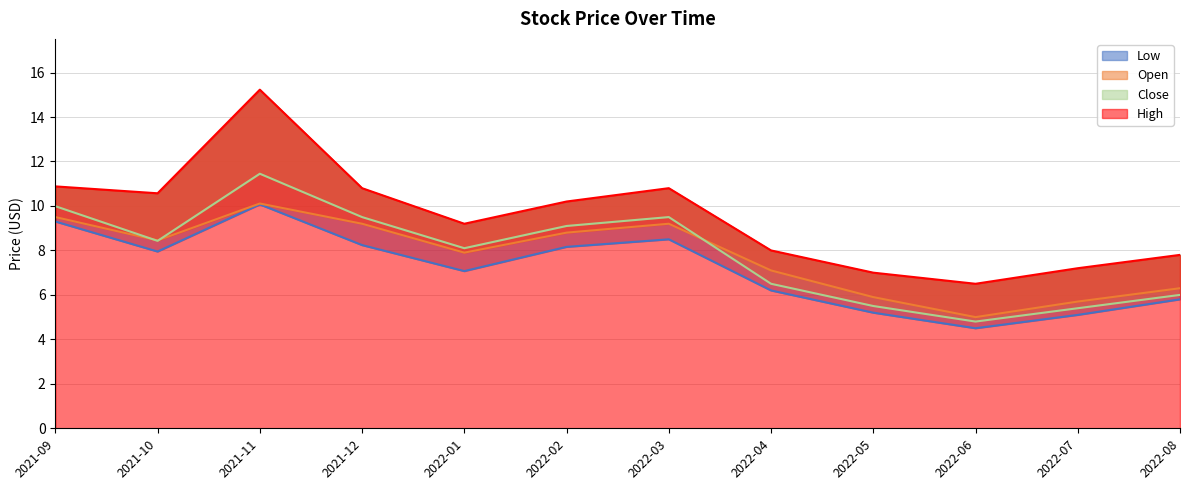

How many interior local valleys does the Open series have?

3